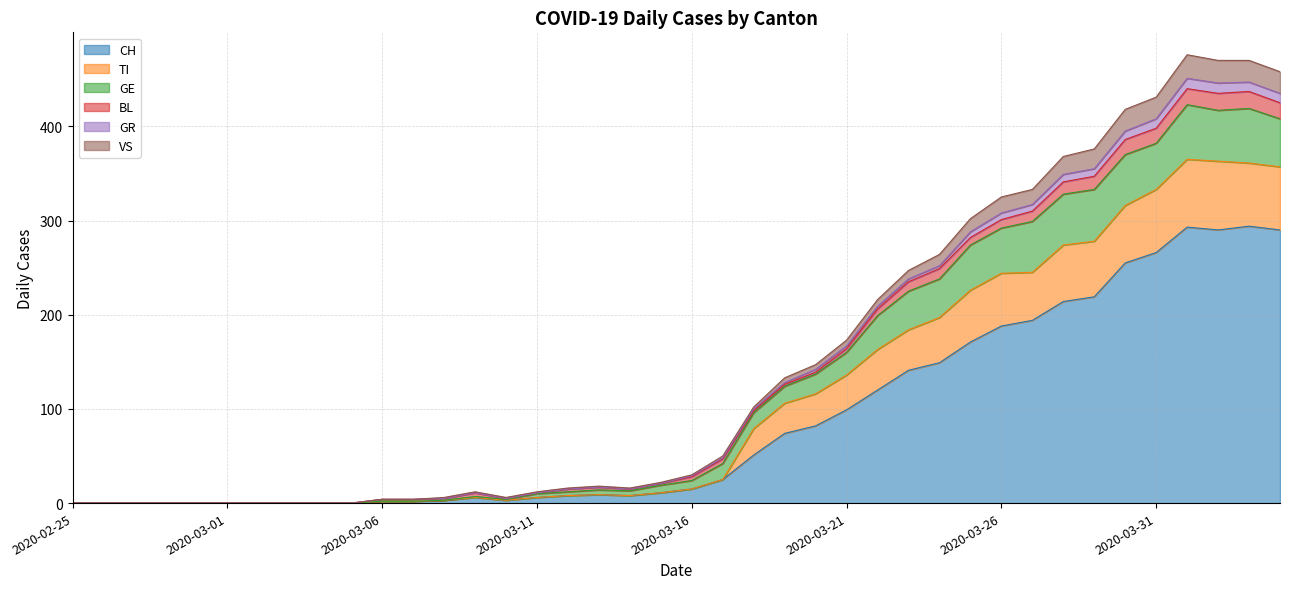

In CH, how many points are higher than both neighbors (excluding endpoints)?

4